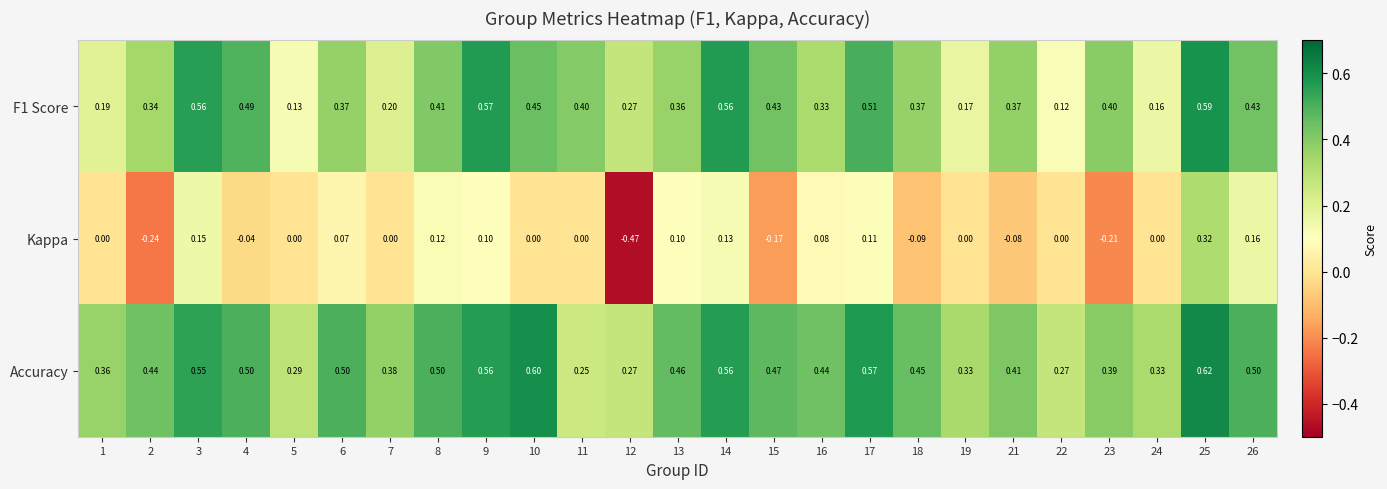

How many distinct data groups are displayed?

3